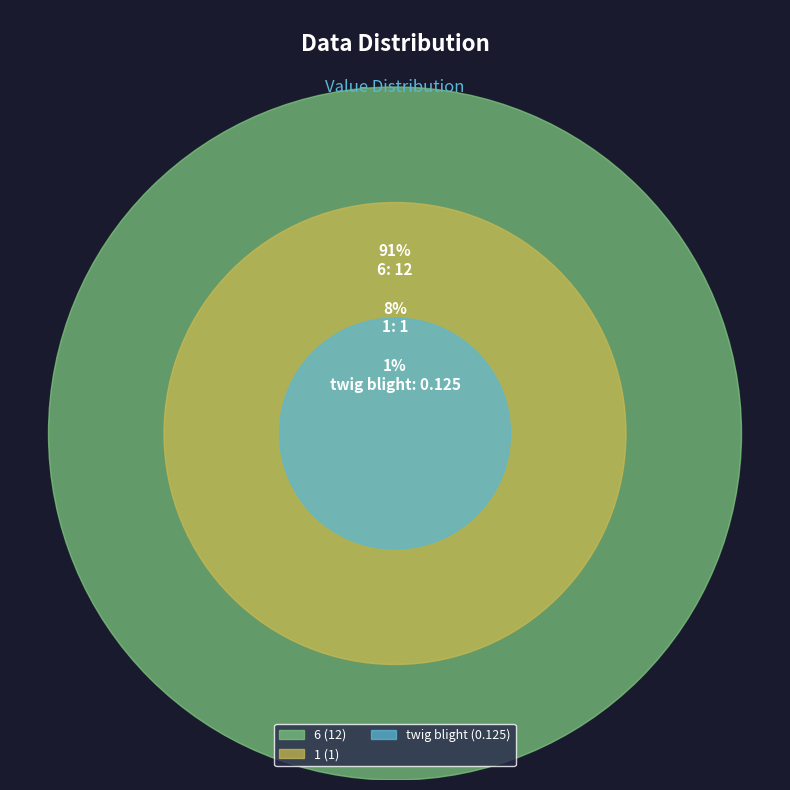

True or false: 0 accounts for 12% of the total.

False